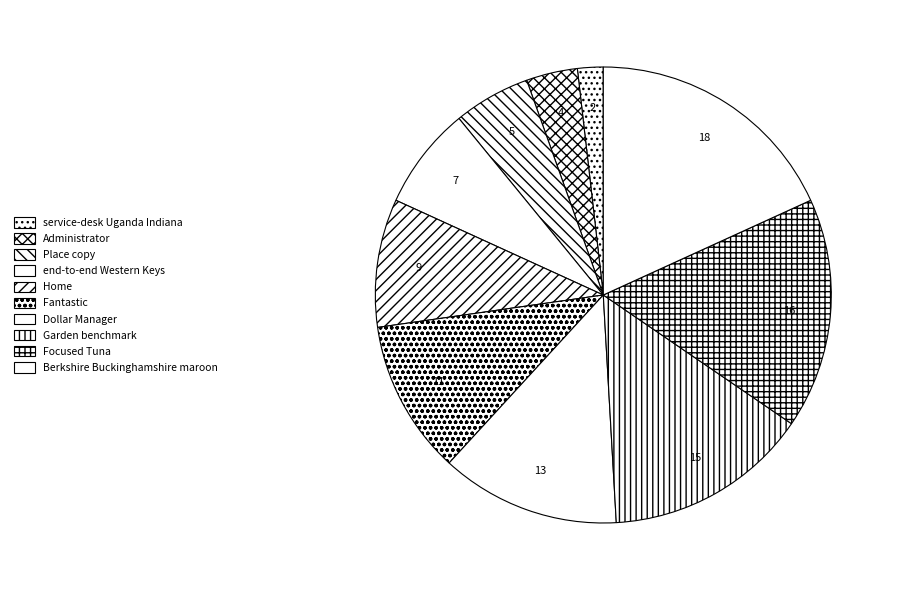

To the nearest percent, what is the combined percentage of Garden benchmark and Focused Tuna?

31%